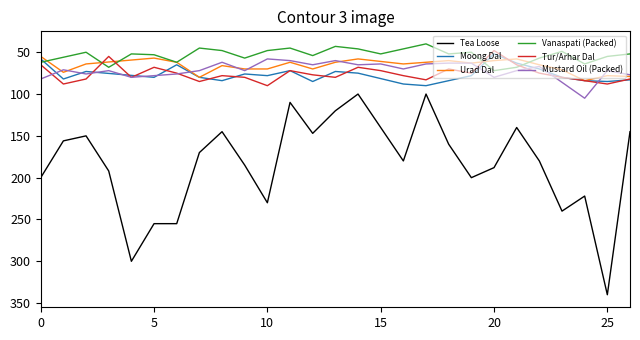

True or false: Tea Loose and Tur/Arhar Dal cross at least once.

False